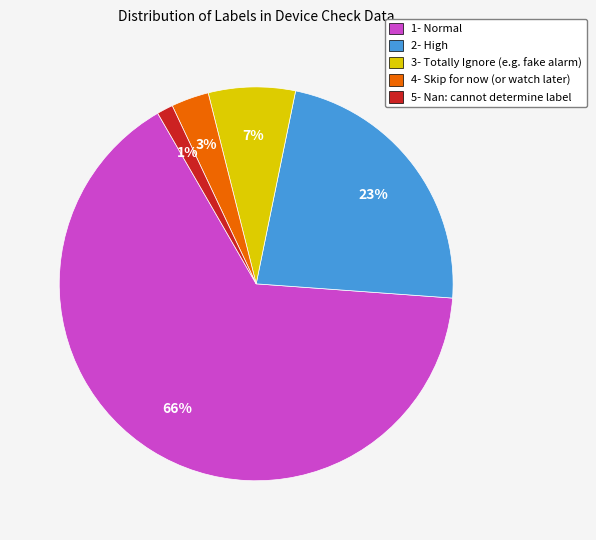

To the nearest percent, what is the difference between the 5- Nan and 4- Skip for now slice percentages?

2%